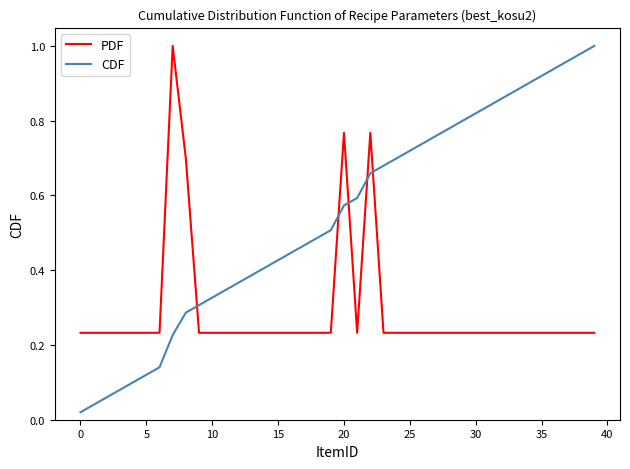

Which series has the largest range (max minus min)?

CDF